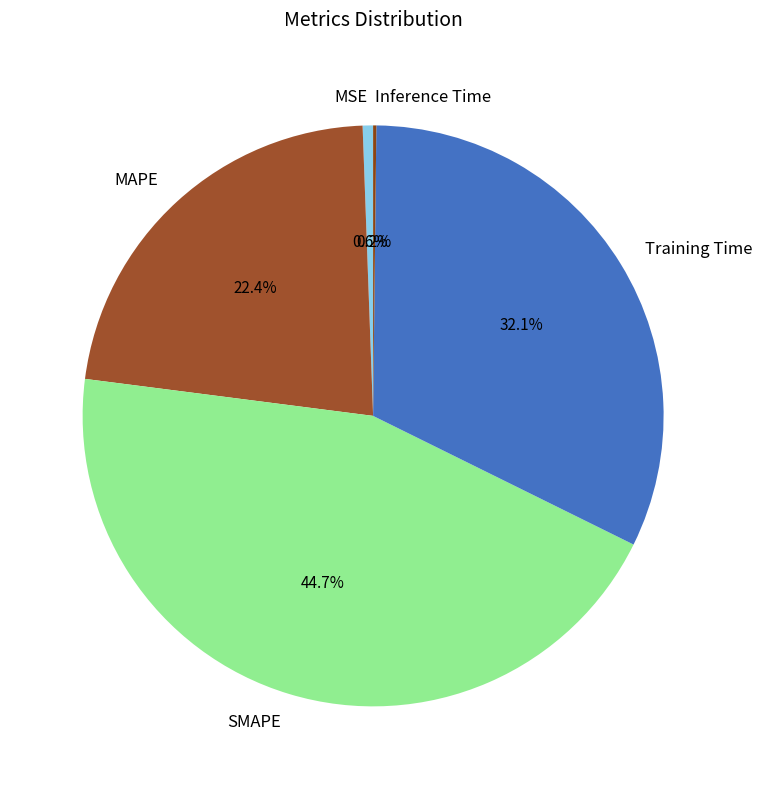

Is it true that MSE is 11% of the pie?

False